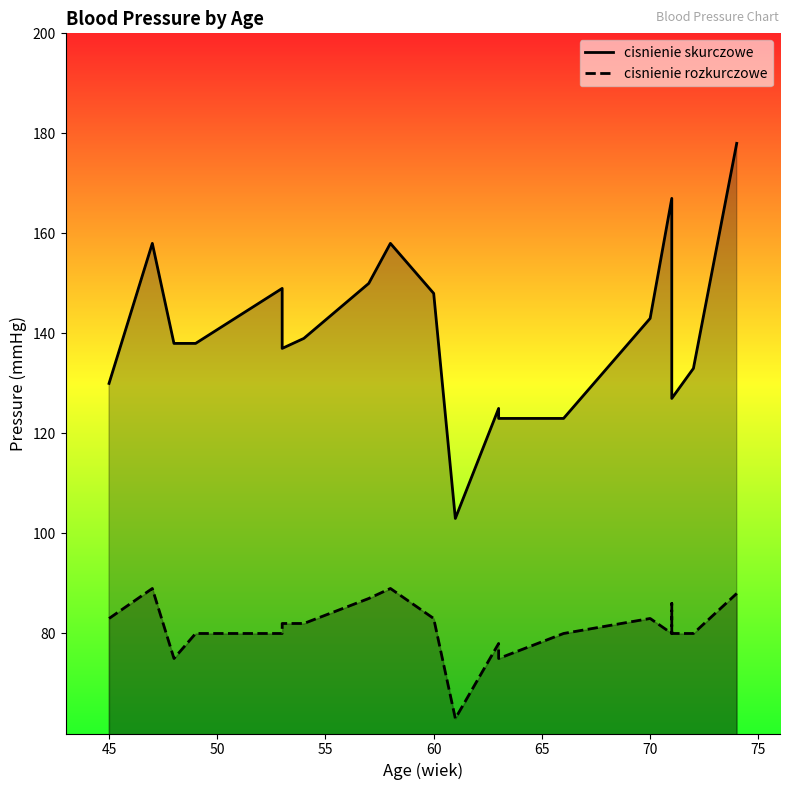

The cisnienie rozkurczowe series shows 56 at 75. True or false?

False